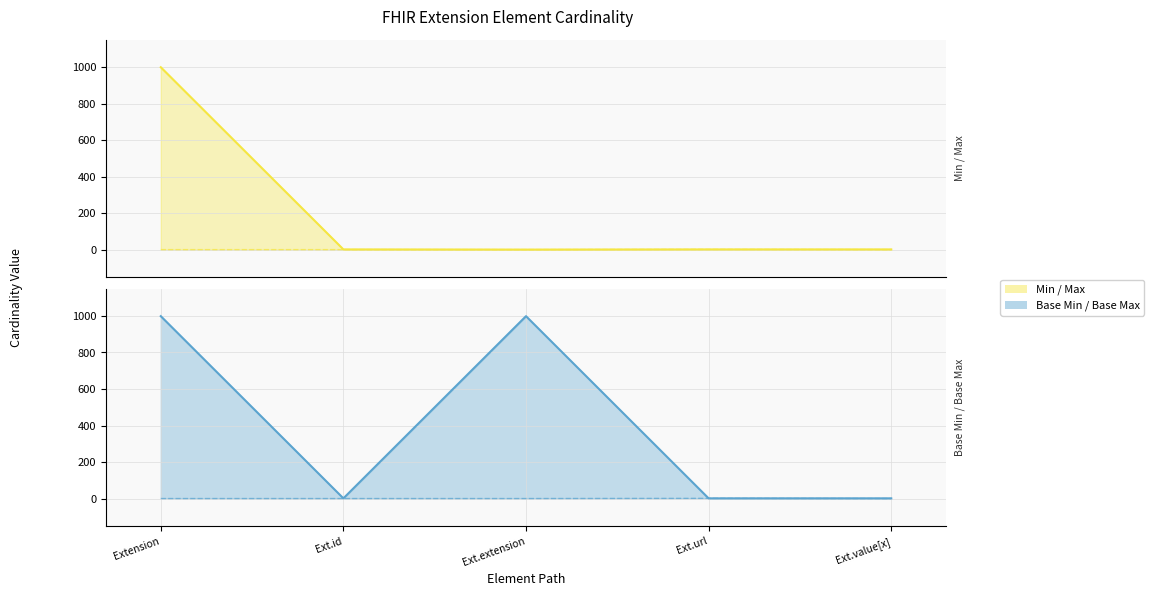

True or false: Min / Max lower and Min / Max upper cross at least once.

False